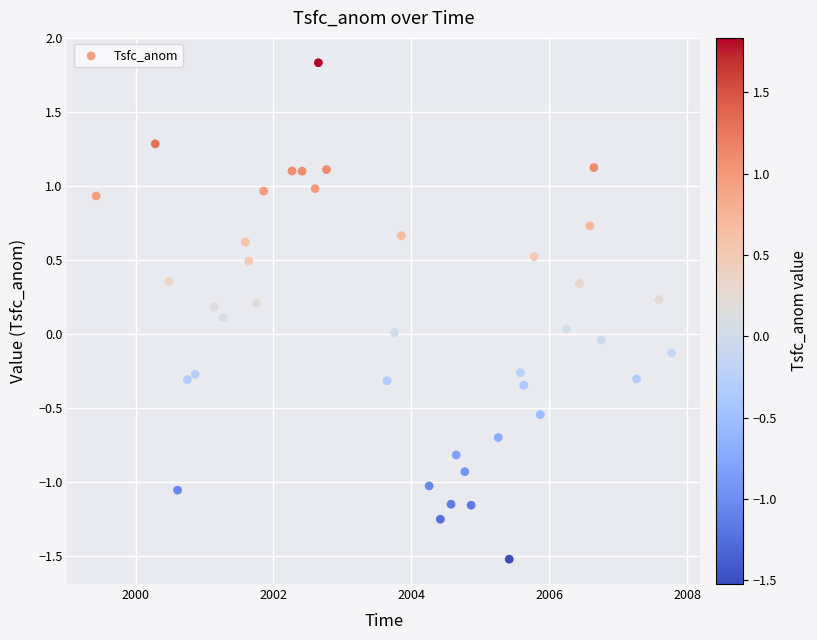

What is the range of Y values (max minus min)?

3.4